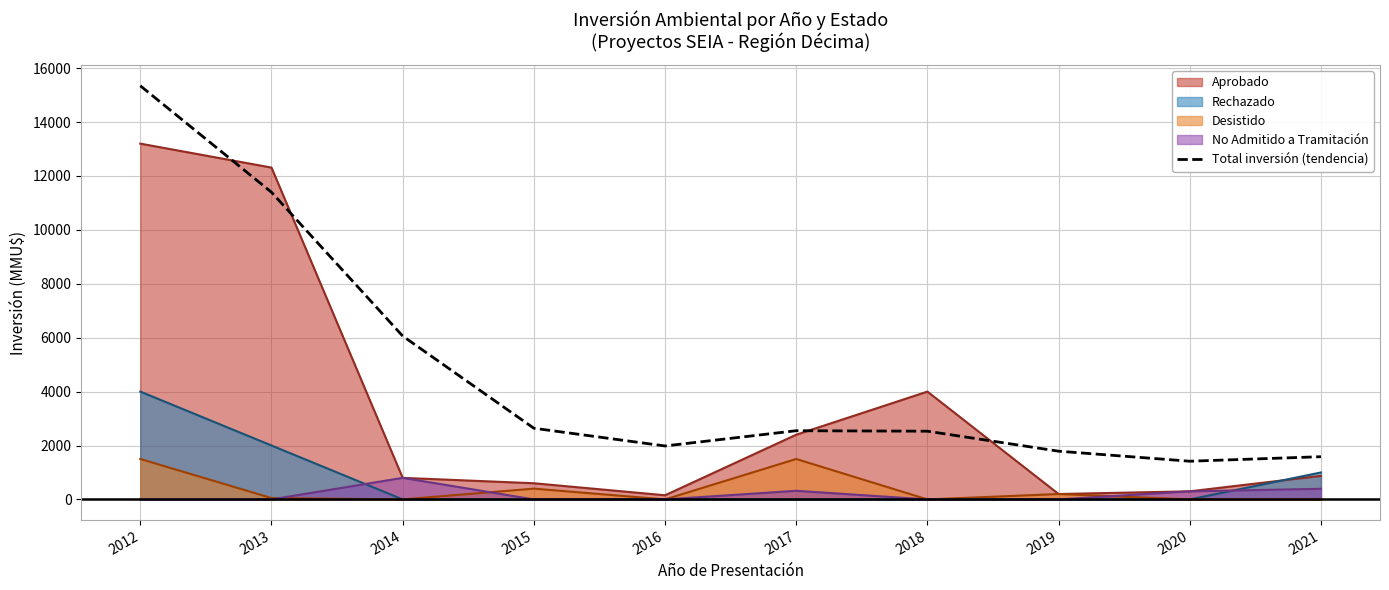

What is the value of the 9th point from the left?

1417